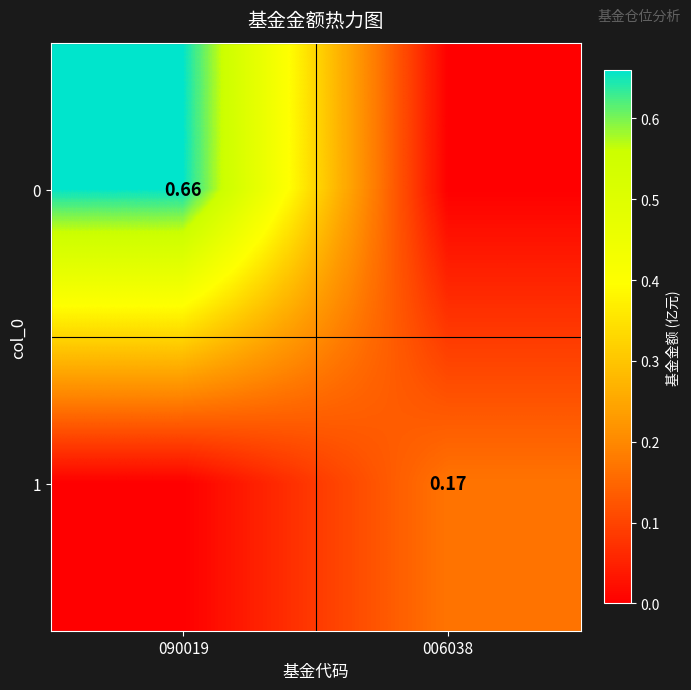

Is the value of 1 at 006038 greater than the value of 0 at 090019?

No